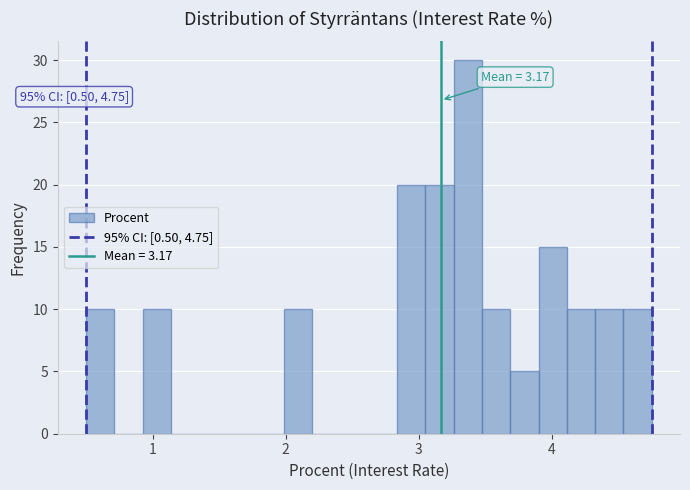

Around what value on the x-axis is the tallest bar? Give the approximate position of its centre, as read against the axis.

3.4